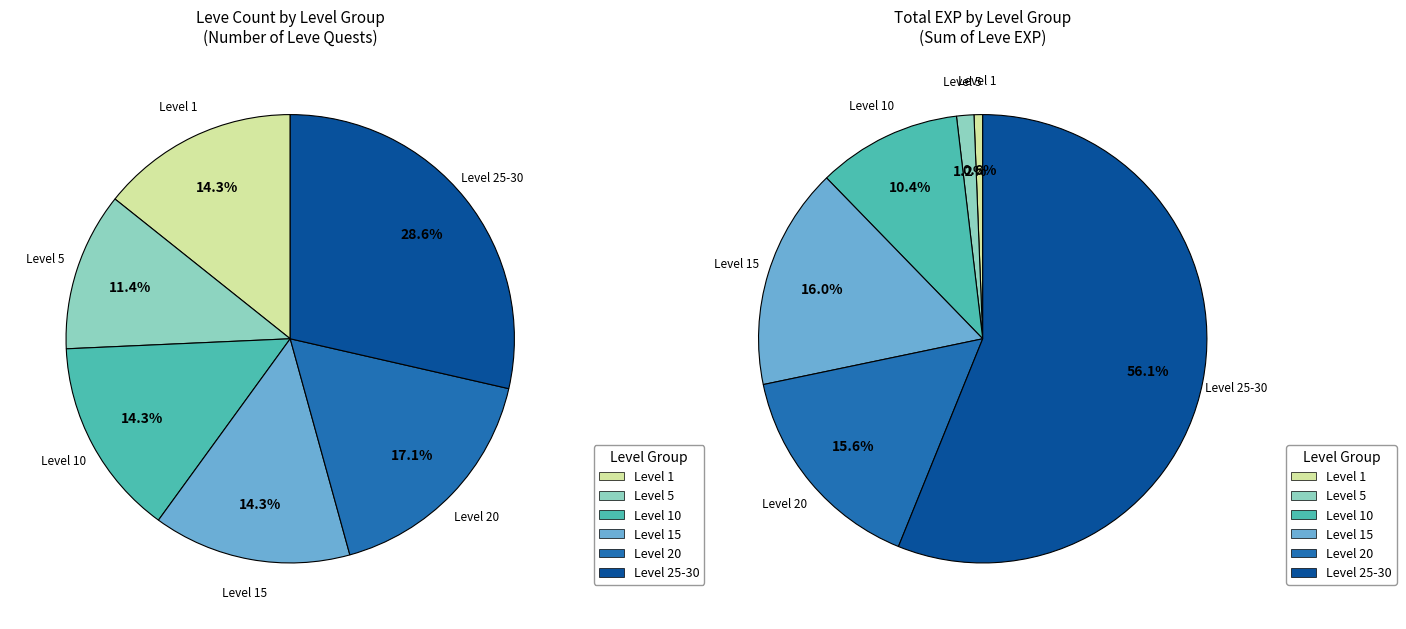

What percentage is NOT represented by Leve Level 15?

85.7%